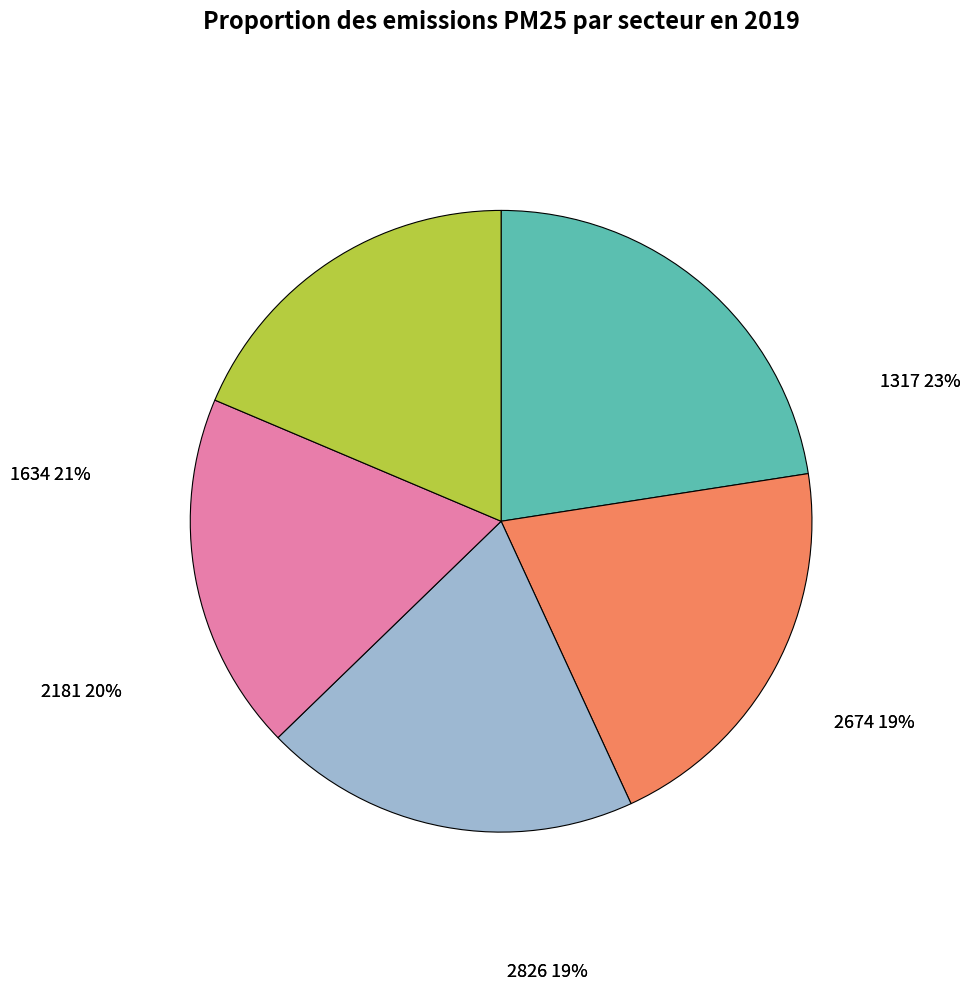

To the nearest percent, what portion does 1317 represent?

23%